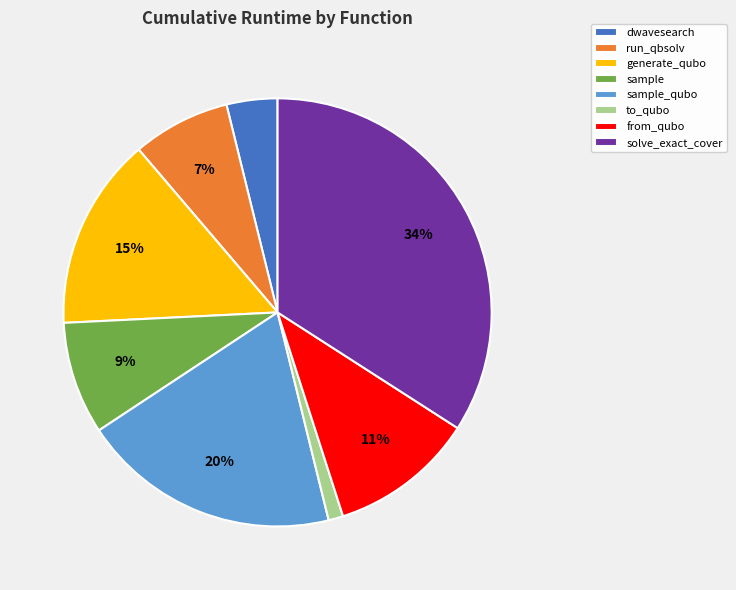

Which category has the biggest portion of the pie?

solve_exact_cover